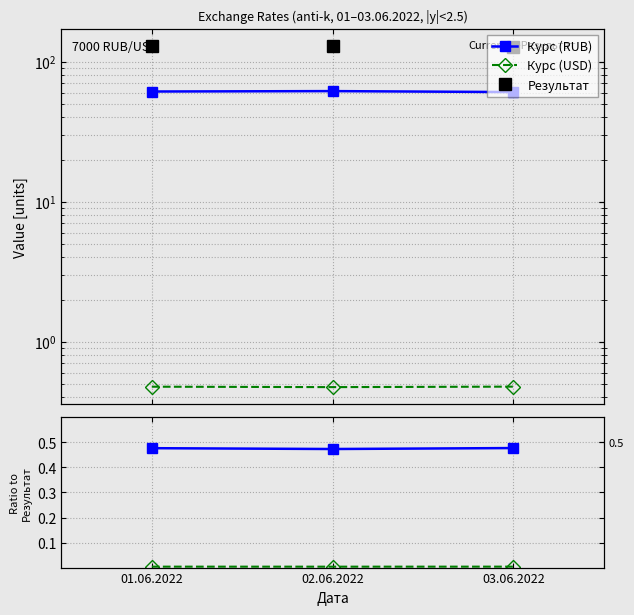

How many lines are shown in the chart?

3